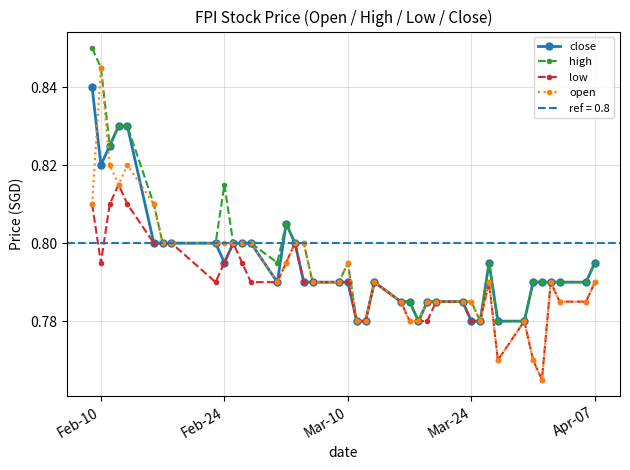

At which category does low reach its first local valley?

Feb-10